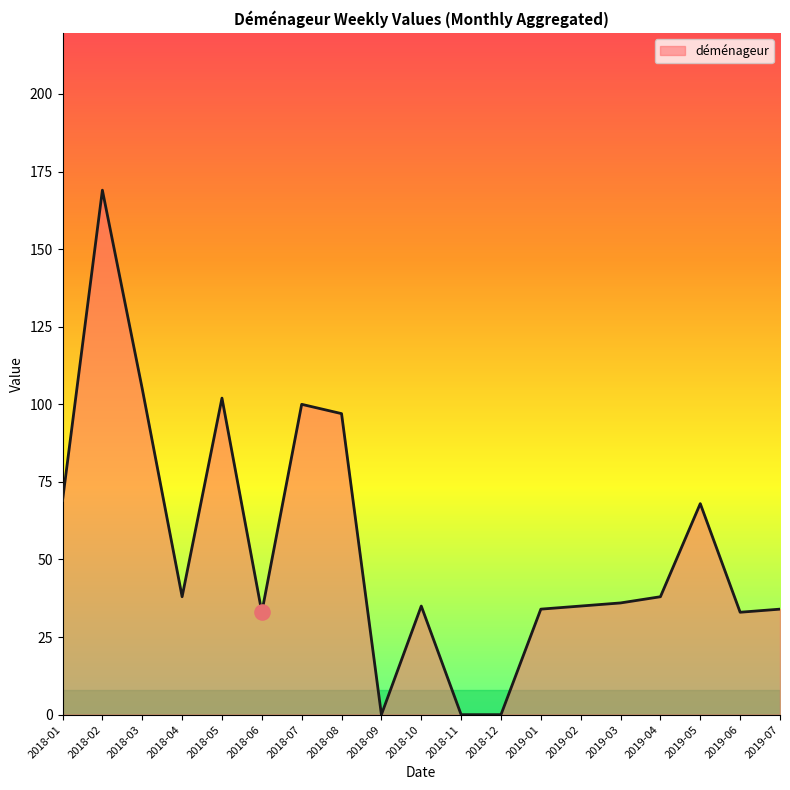

Which has a higher value, 2018-05 or 2019-06?

2018-05